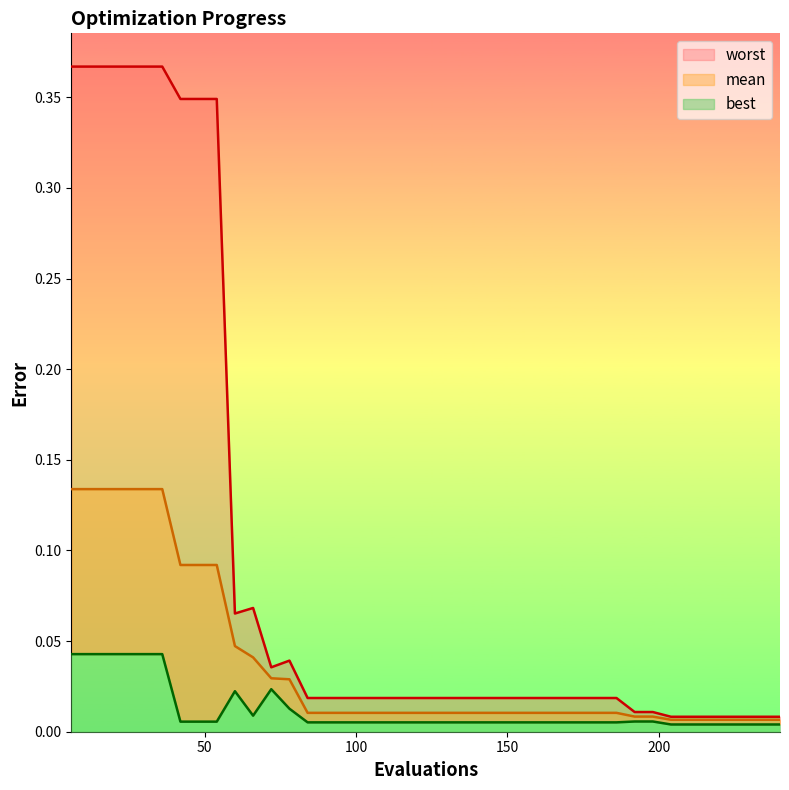

True or false: mean and best intersect in this chart.

False